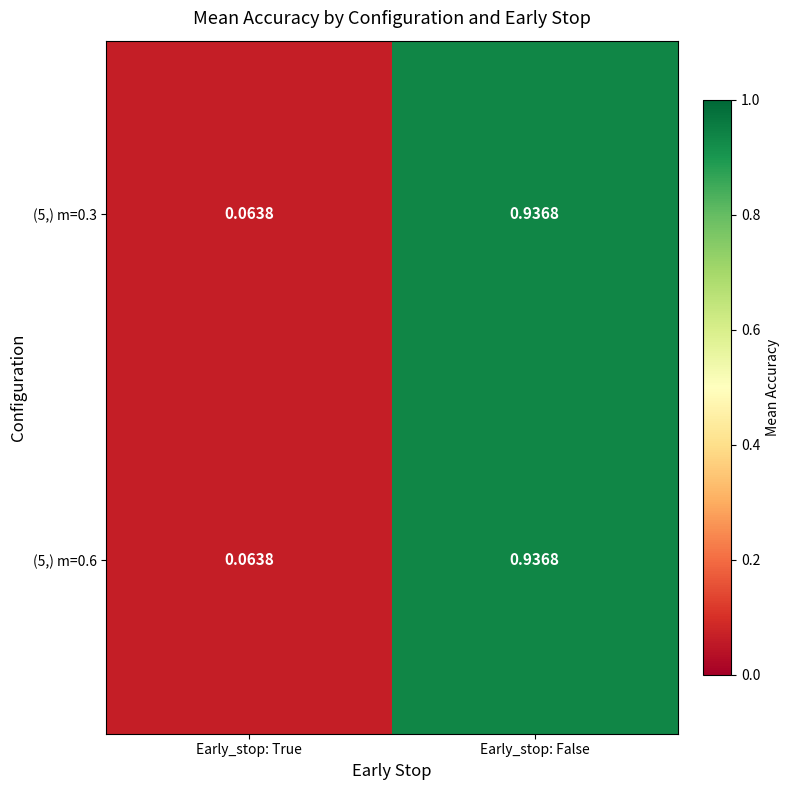

How many distinct data groups are displayed?

2